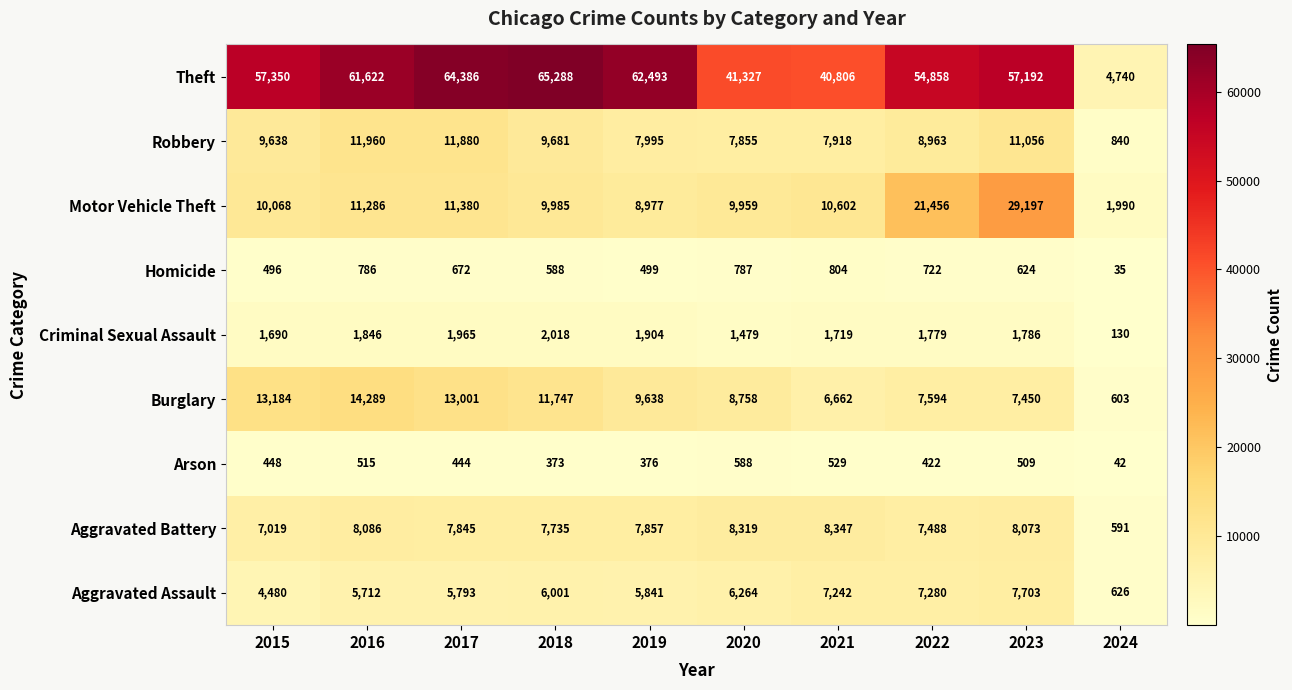

Which series changed the most between 2019 and 2023?

Motor Vehicle Theft